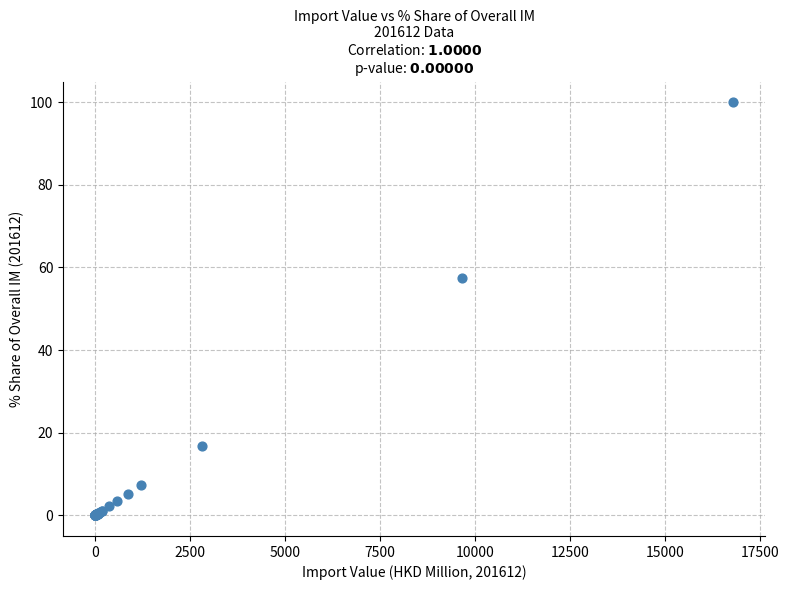

What Y value in the scatter plot is closest to 50?

57.4